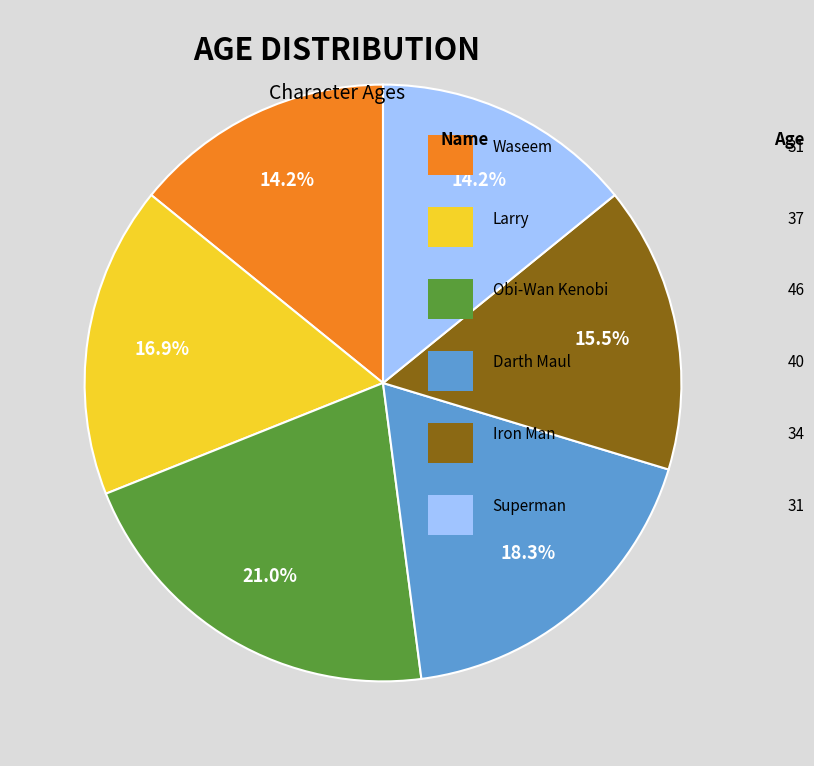

Is there any slice that represents more than half of the pie?

No